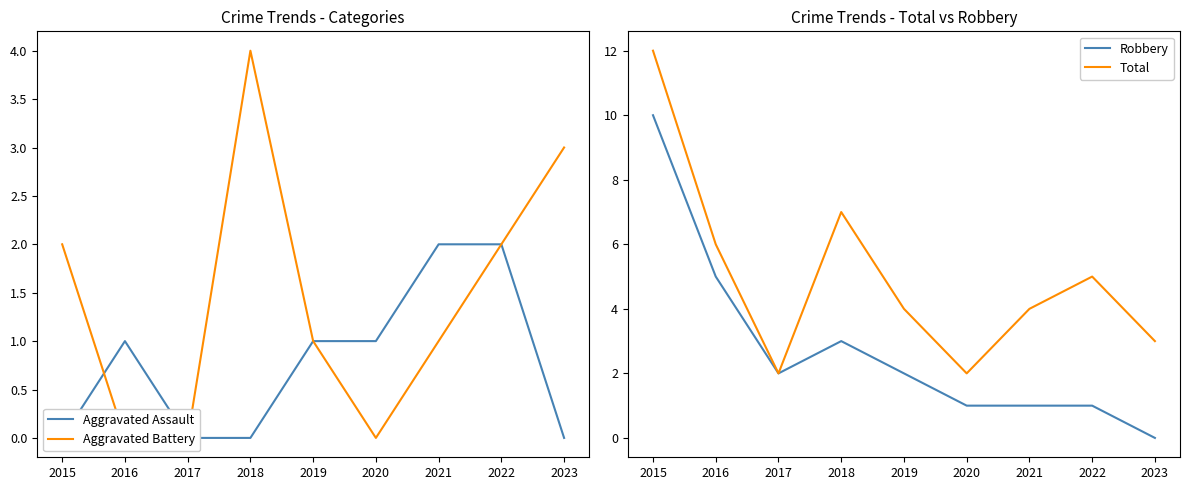

Is the value of Robbery at 2023 greater than the value of Total at 2023?

No